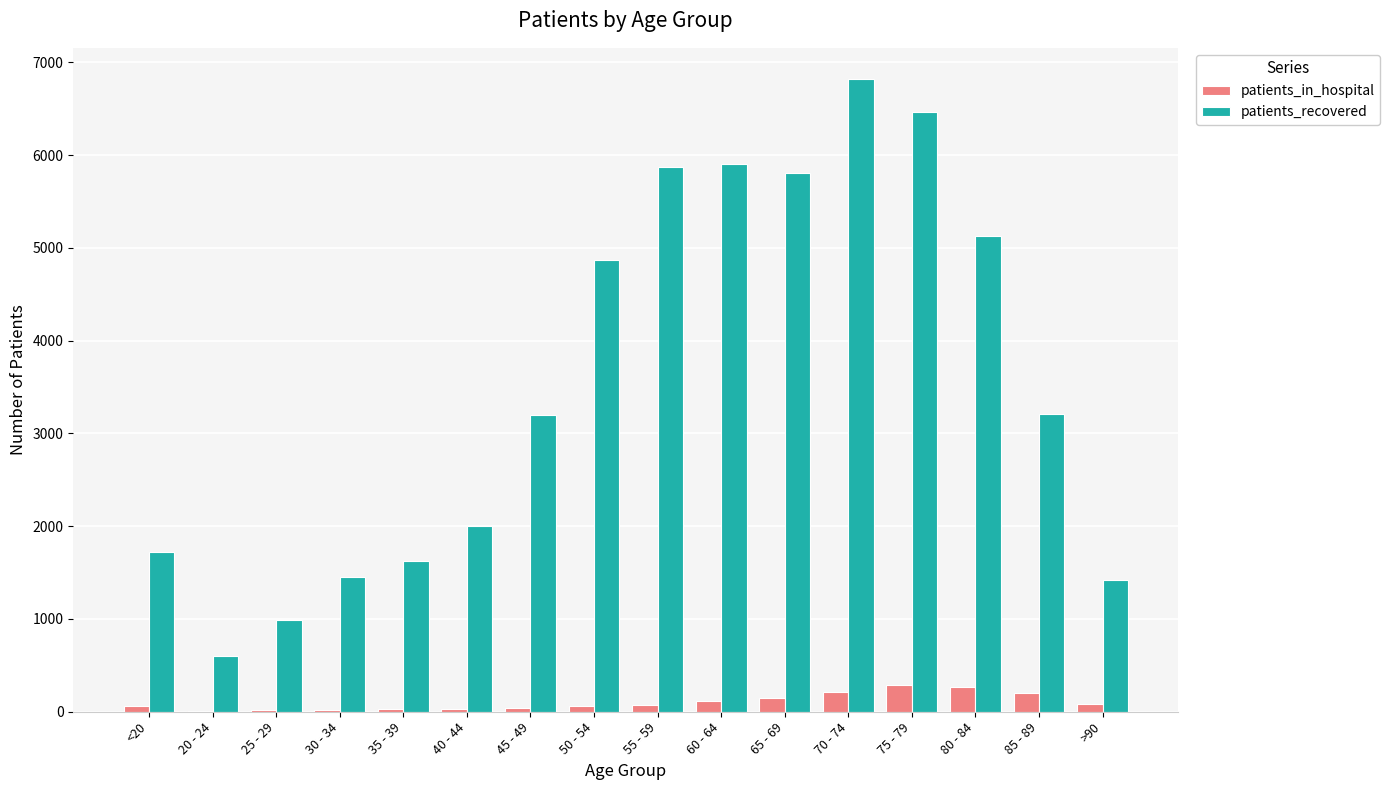

The value of patients_in_hospital at 65 - 69 is 146. True or false?

True